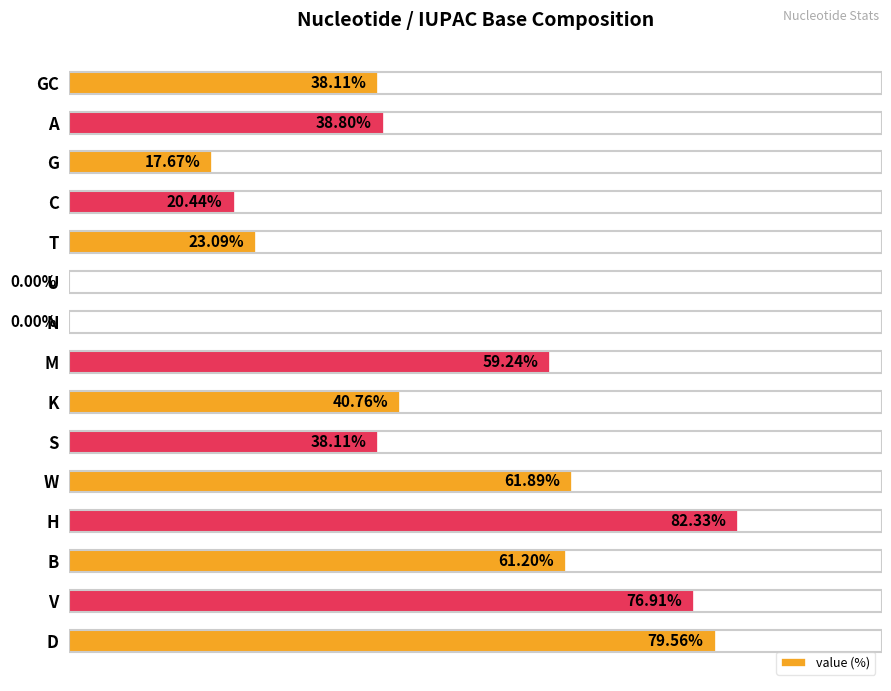

Which has a higher value, G or T?

T